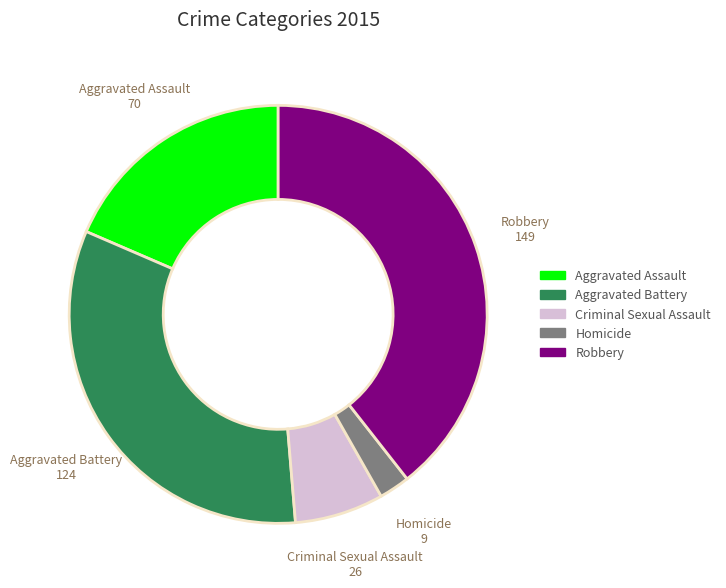

Which slice is the largest?

Robbery